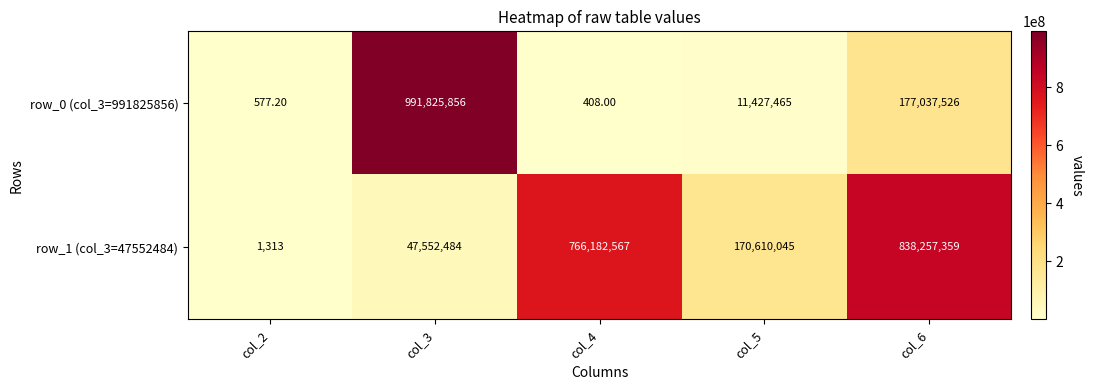

Rank the series by their maximum value, from lowest to highest.

row_1 (col_3=47552484), row_0 (col_3=991825856)